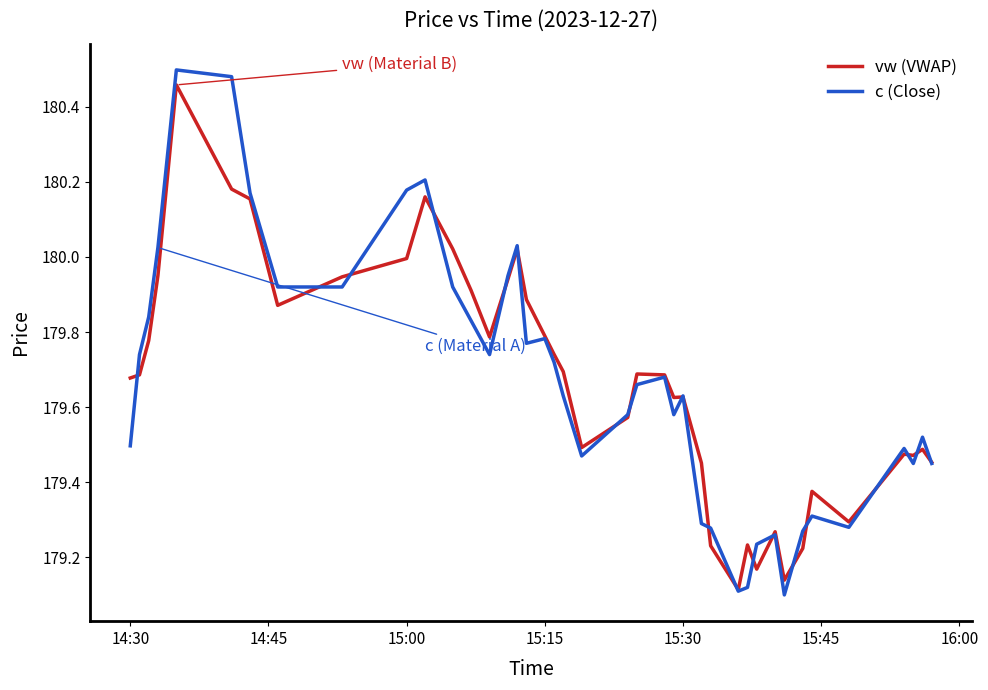

Which series has the largest range (max minus min)?

c (Close)